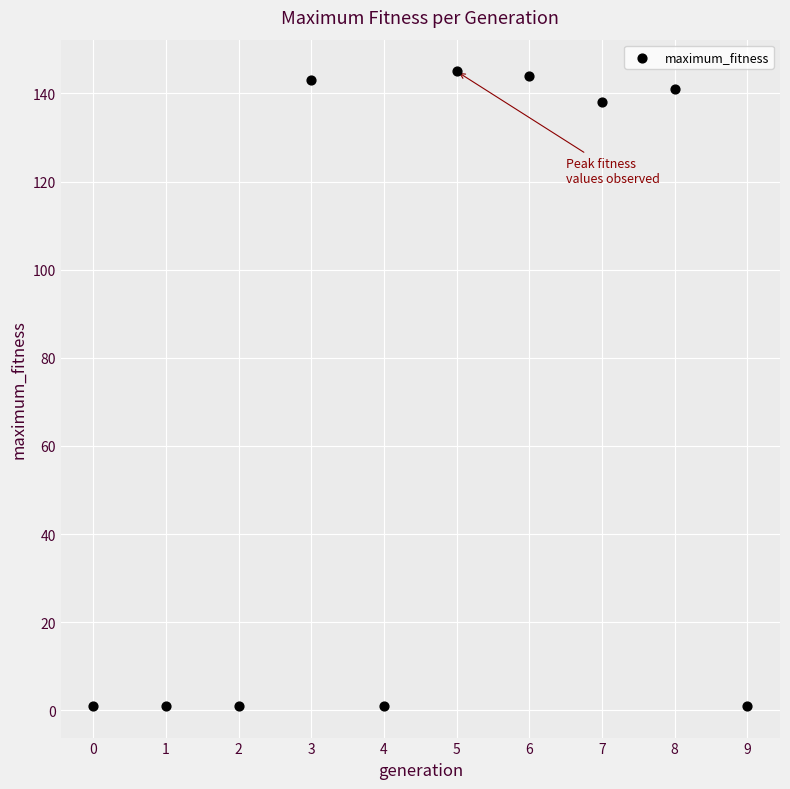

What is the average Y value?

72